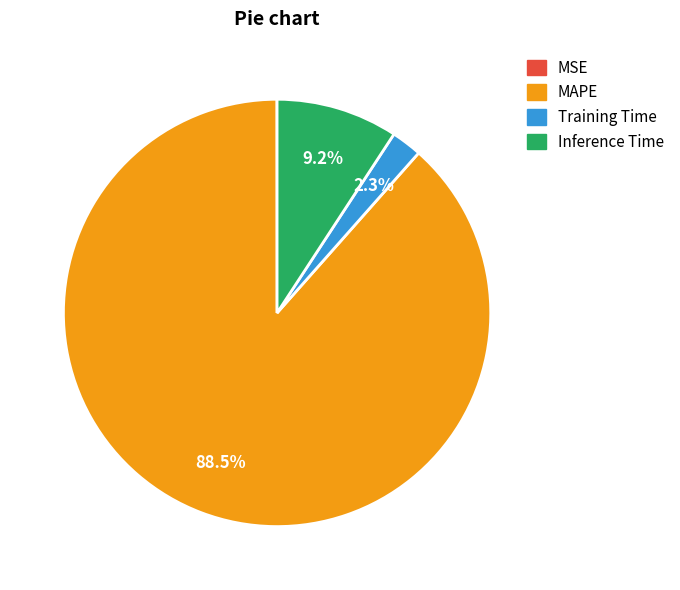

Does MAPE account for over 50% of the chart?

Yes